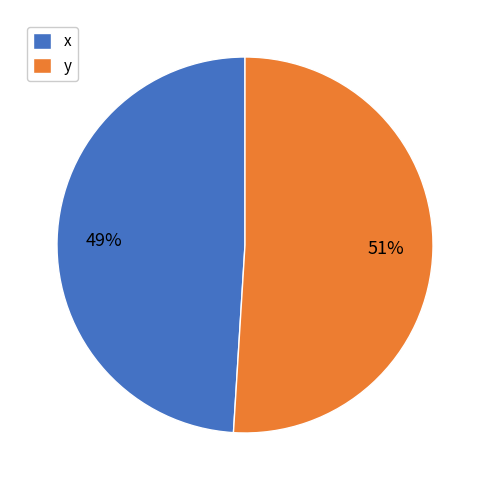

Which has a higher value, y or x?

y